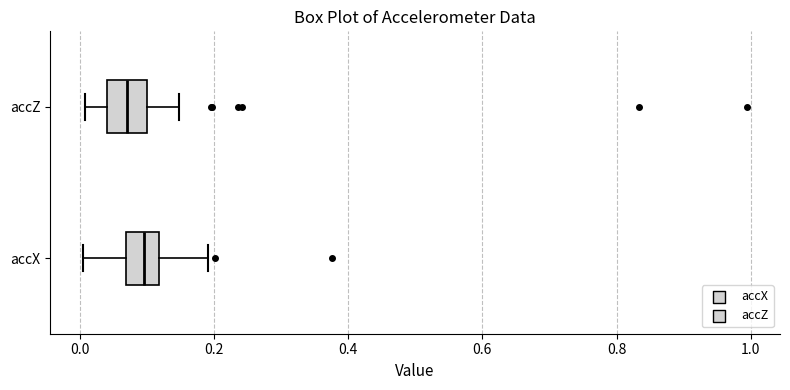

Reading bottom to top, transcribe this box plot: for each box, give where its median line is, the range the box spans, and where its two whiskers end, as read against the x-axis. The values are not printed on the chart, so give them approximately, as read against the axis.

accX: median 0.10, box 0.06 to 0.12, whiskers 0.00 to 0.20
accZ: median 0.08, box 0.04 to 0.10, whiskers 0.00 to 0.14